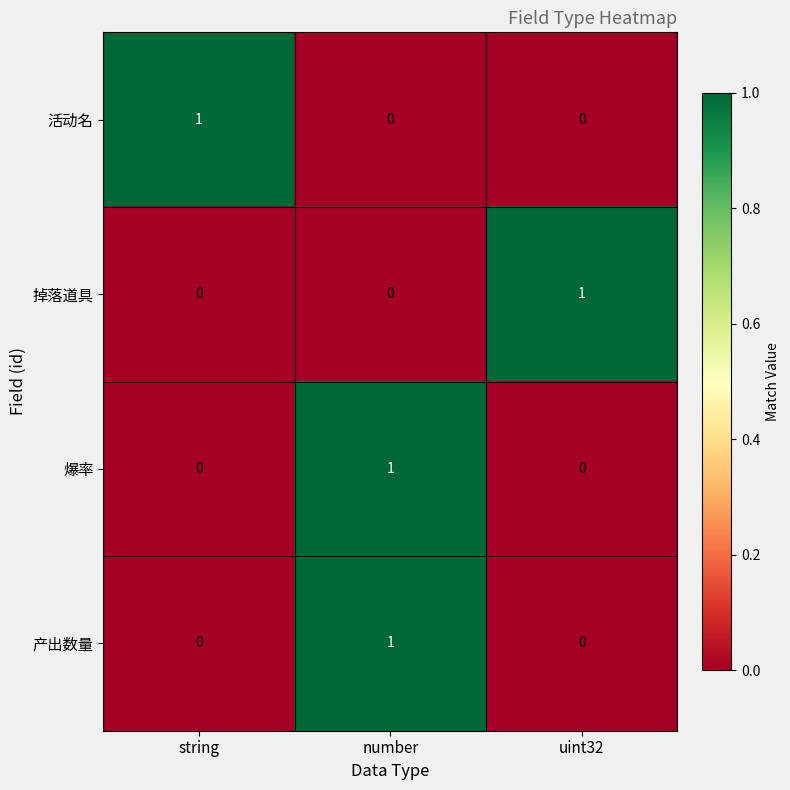

How many data points does each series have?

3